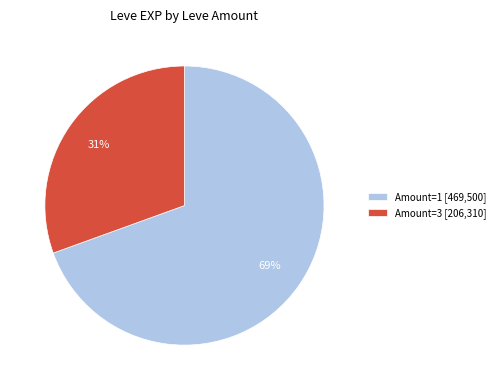

What is the ratio of the value at Amount=3 [206,310] to the value at Amount=1 [469,500]?

0.4